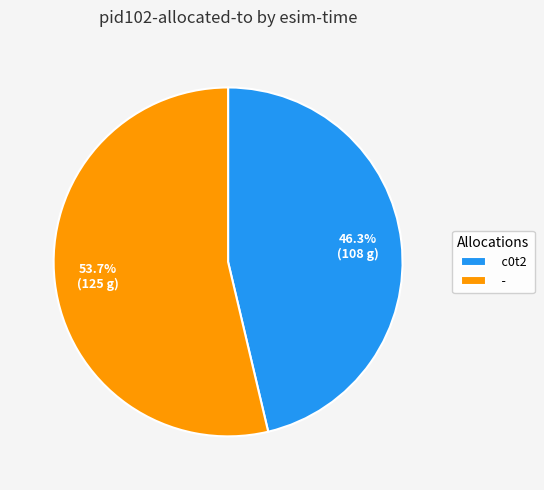

Which has a higher value, c0t2 or -?

-